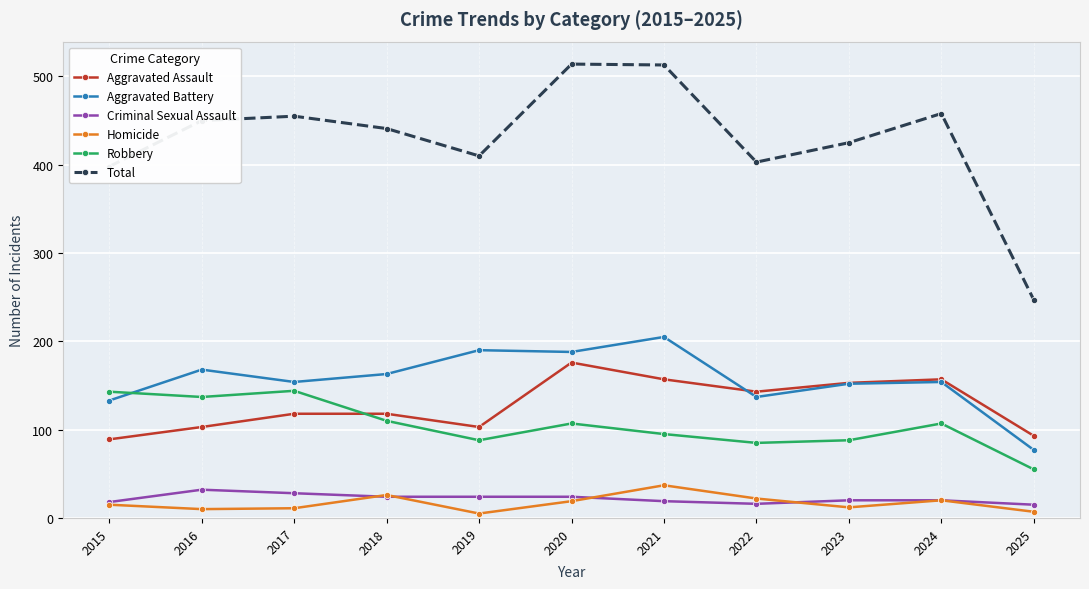

Is the value of Criminal Sexual Assault at 2018 greater than the value of Robbery at 2025?

No